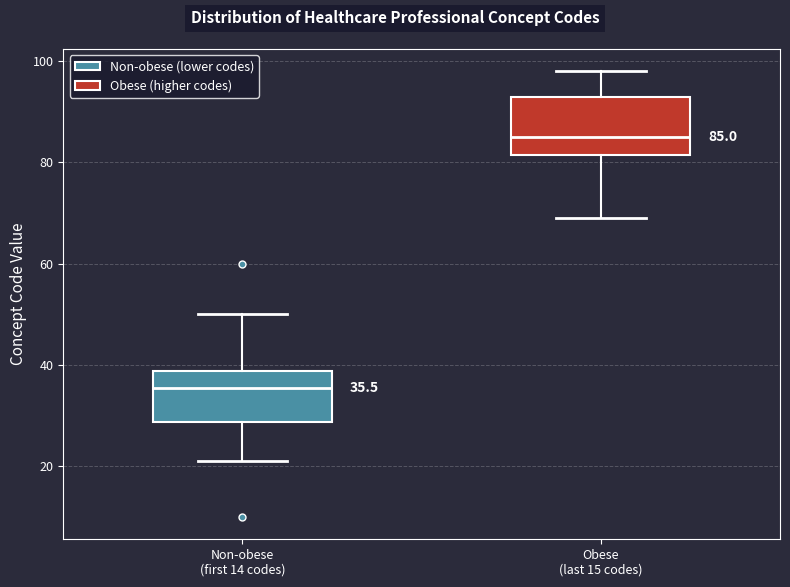

Which box's median line is the highest?

Obese (last 15 codes)